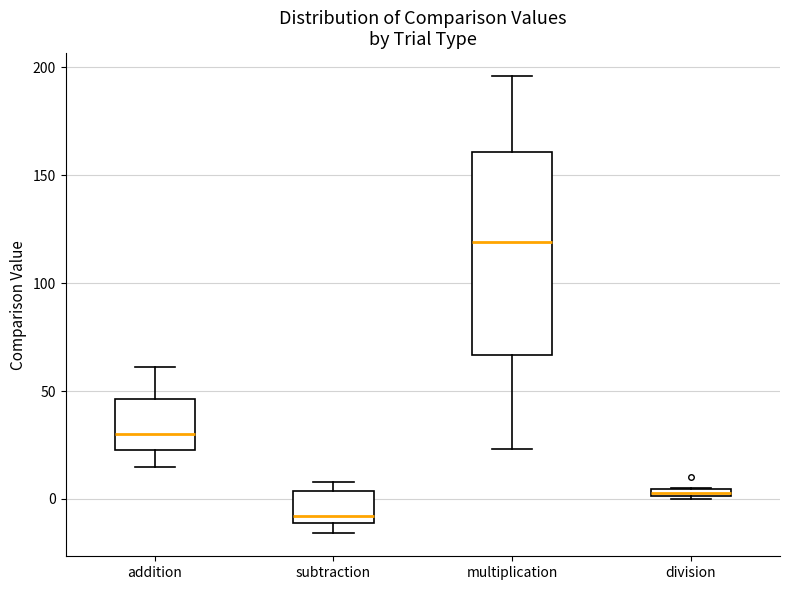

Comparing the boxes themselves (not the whiskers), which one is the tallest?

multiplication